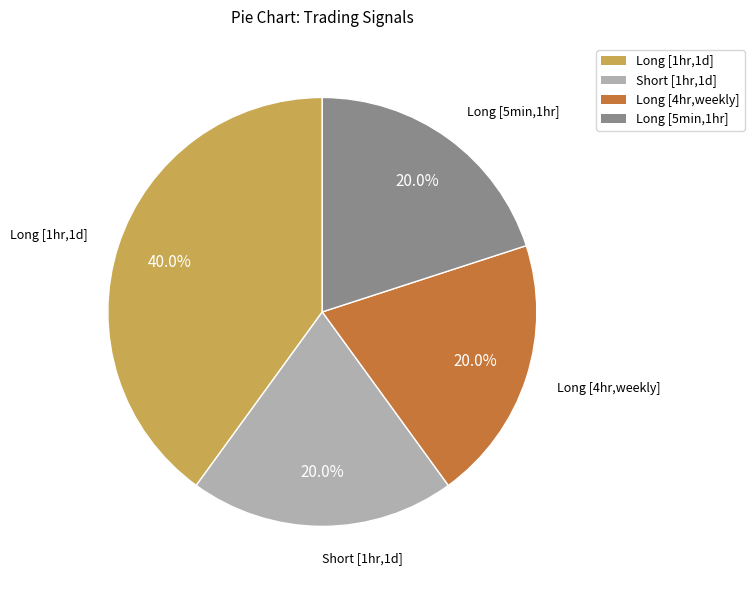

To the nearest percent, what is the difference between the Long [1hr,1d] and Long [4hr,weekly] slice percentages?

20%